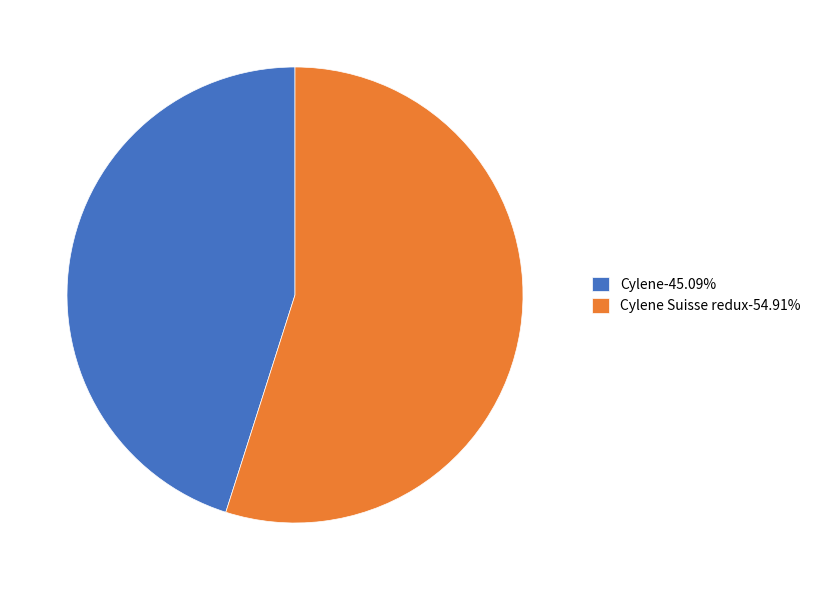

Is there a majority slice in this chart?

Yes